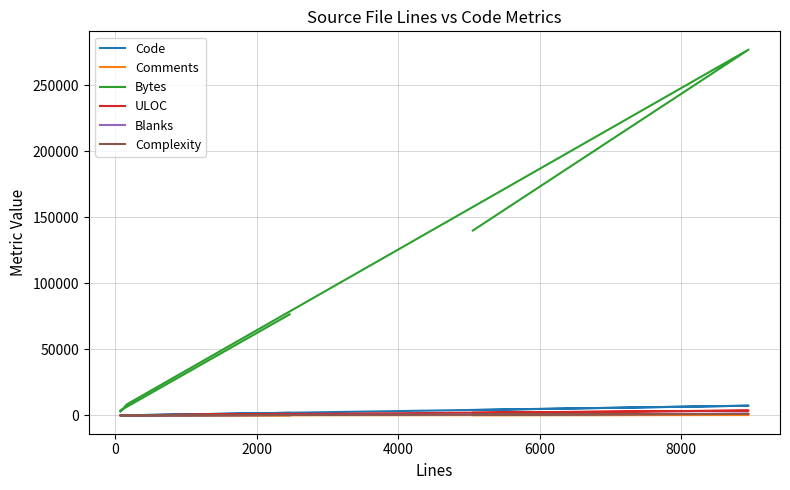

What is the approximate value of Comments at 8000, to the nearest 50?

200